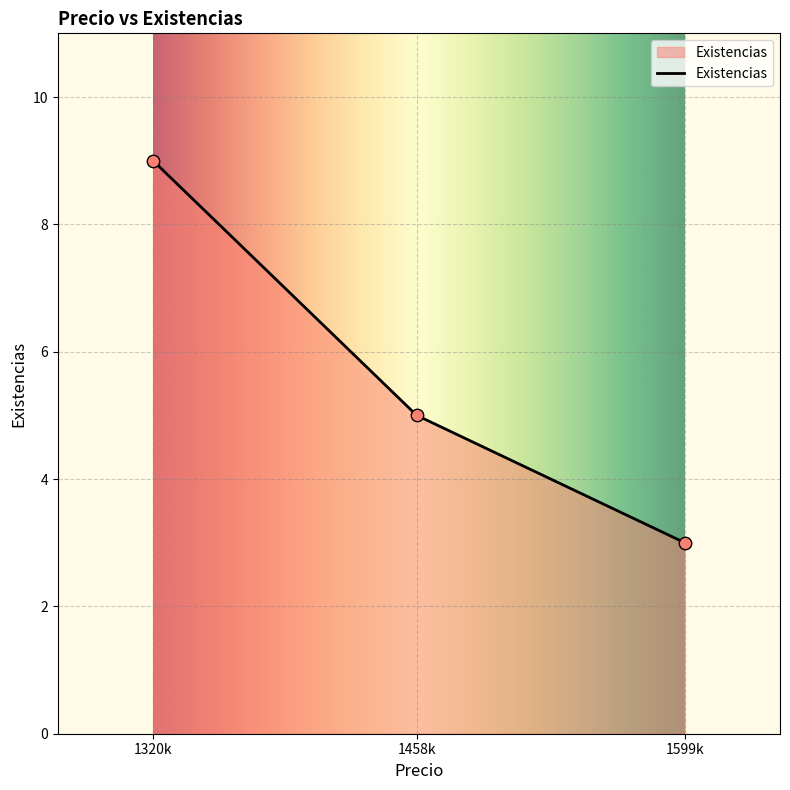

What is the change in value from 1599000 to 1320000?

+6